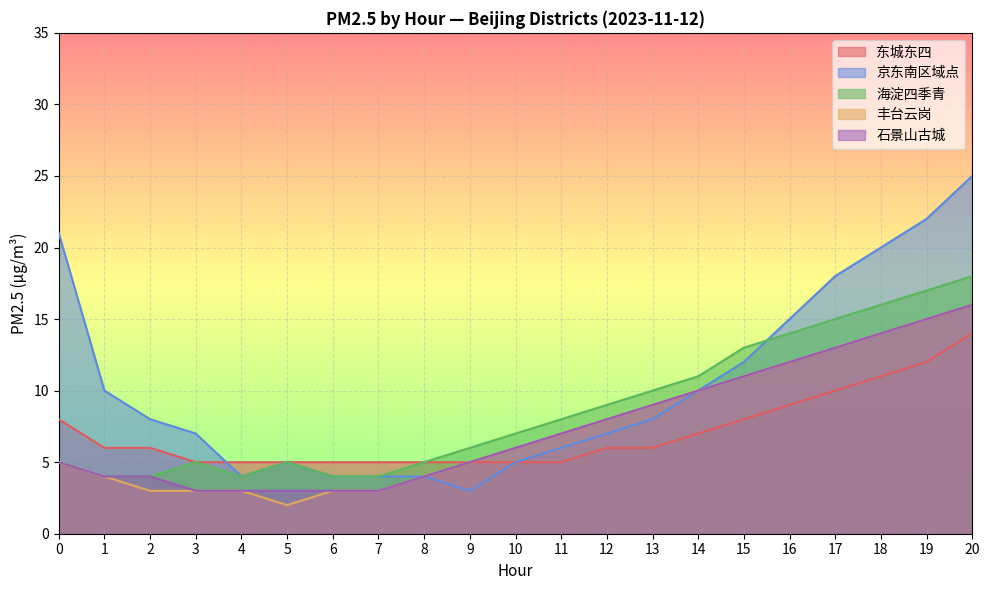

How many data points in 京东南区域点 are less than 8?

10